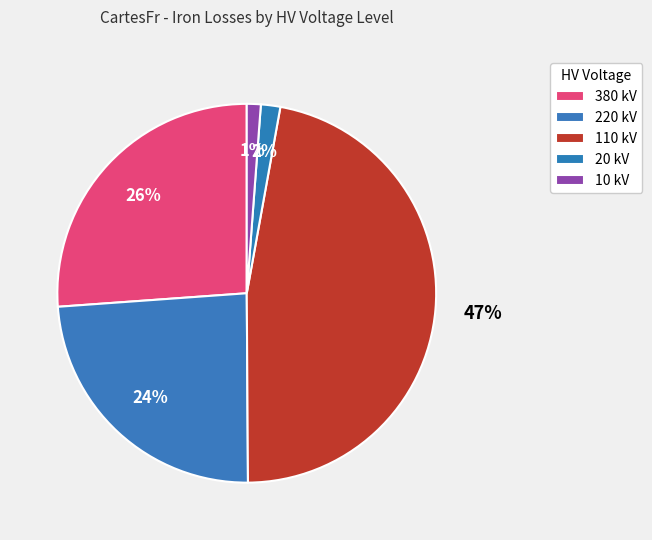

How many slices are in this pie chart?

5